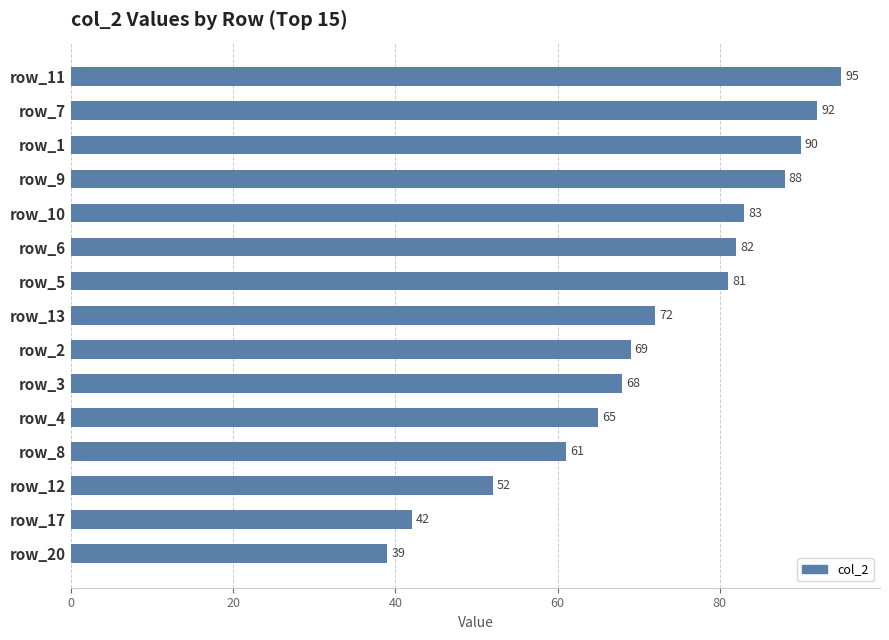

How many distinct data groups are displayed?

1